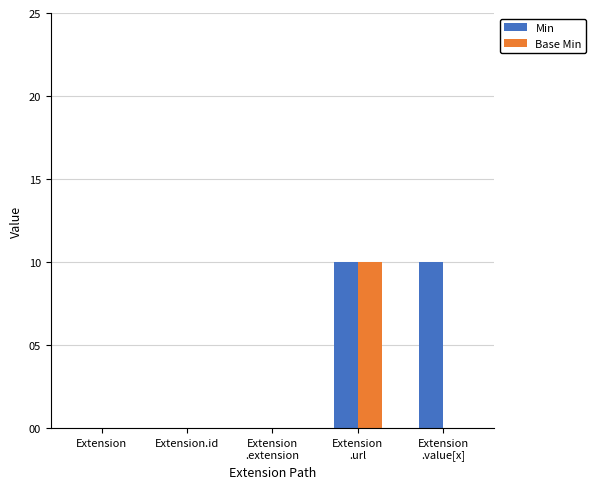

Reading left to right, what are all the values shown in this chart?

Min: Extension=0	Extension.id=0	Extension
.extension=0	Extension
.url=1	Extension
.value[x]=1
Base Min: Extension=0	Extension.id=0	Extension
.extension=0	Extension
.url=1	Extension
.value[x]=0